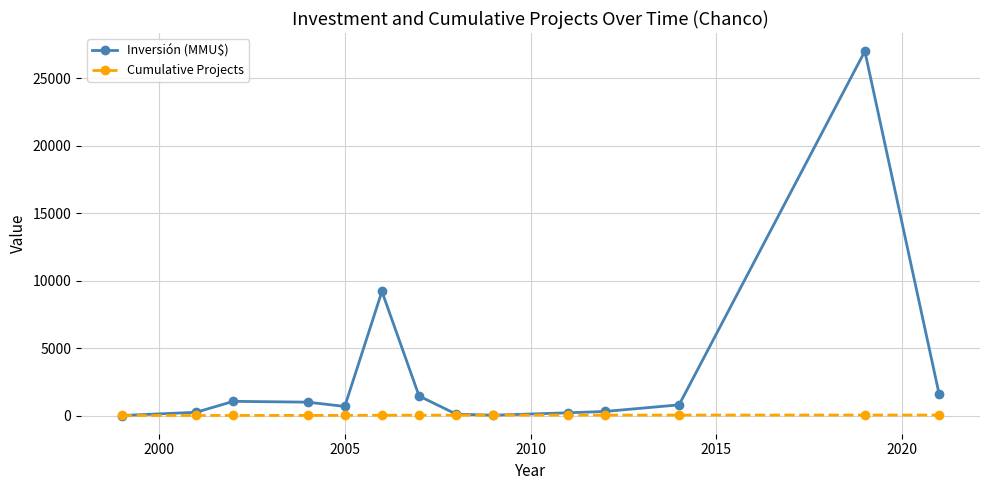

List the series in order of their overall mean, highest first.

Inversión (MMU$), Cumulative Projects